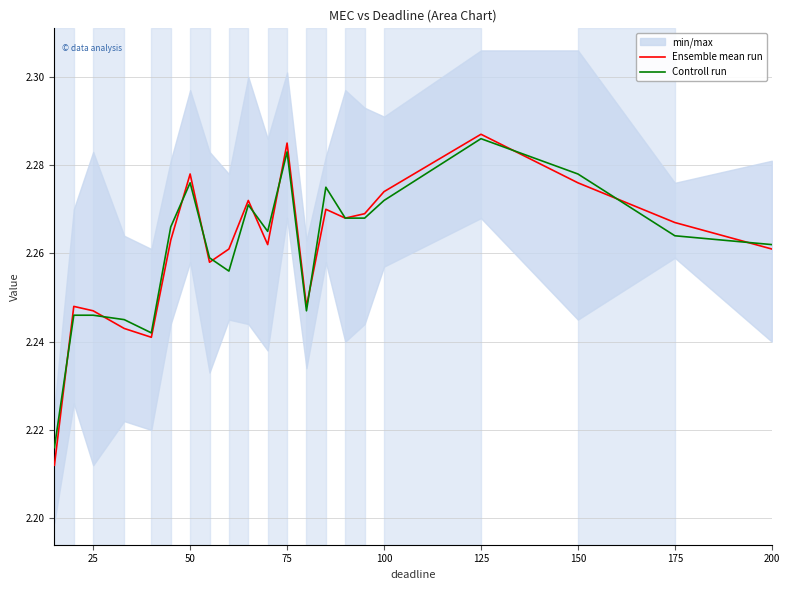

Count the Controll run values in the range 2 to 3.

21